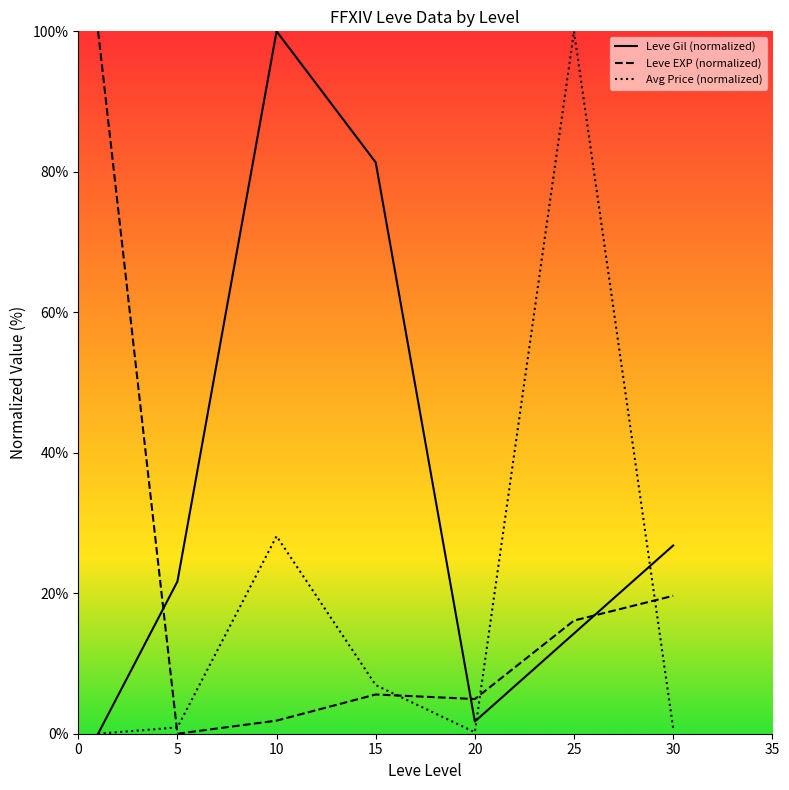

How many intersections are there between Leve EXP (normalized) and Leve Gil (normalized)?

3